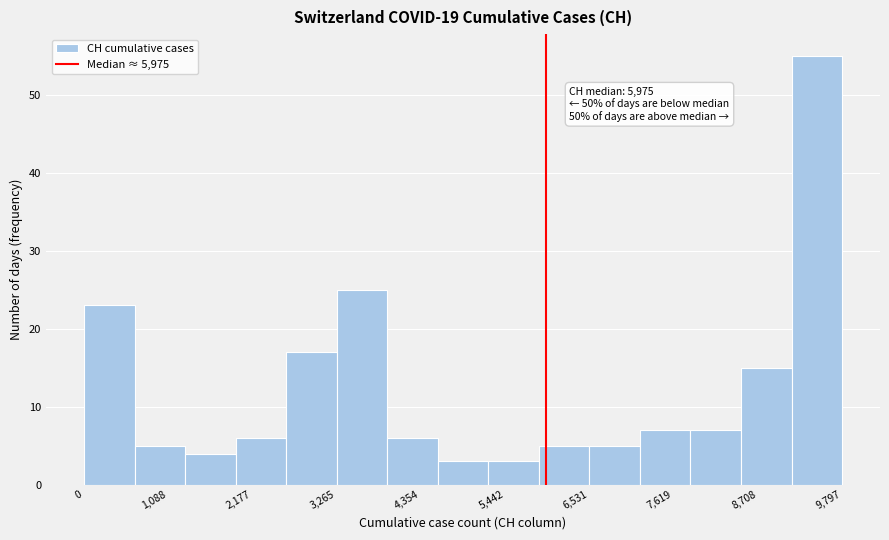

Read against the x-axis, roughly where is the centre of the tallest bar?

9400